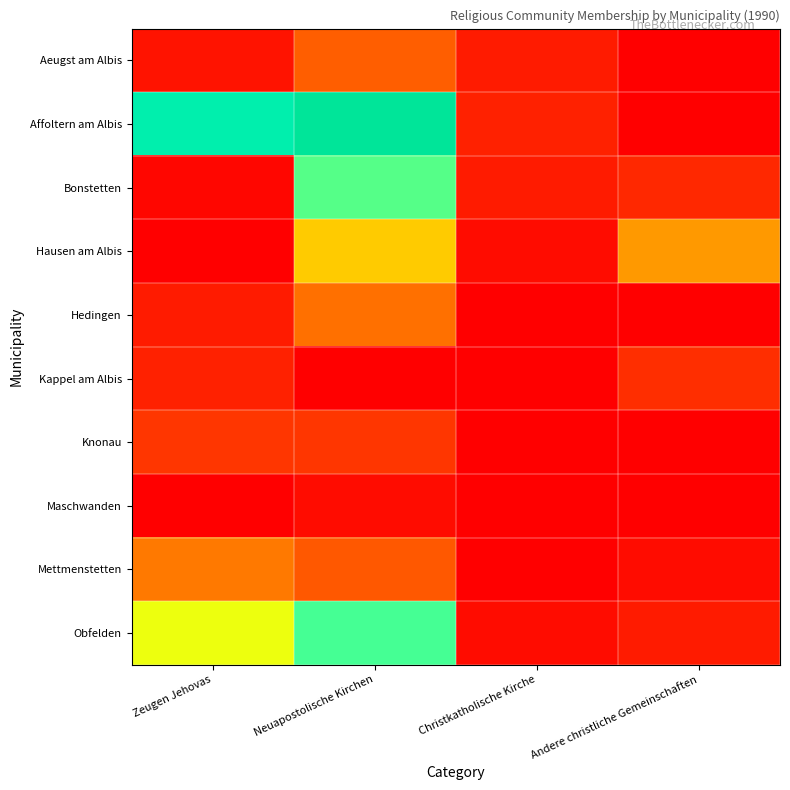

Which label corresponds to the largest value in the chart?

Neuapostolische Kirchen